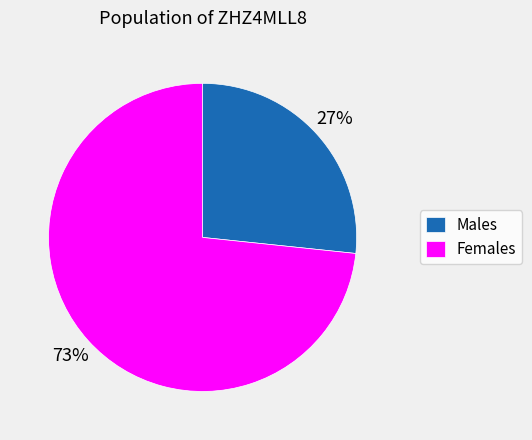

Which category has the smallest portion of the pie?

Males